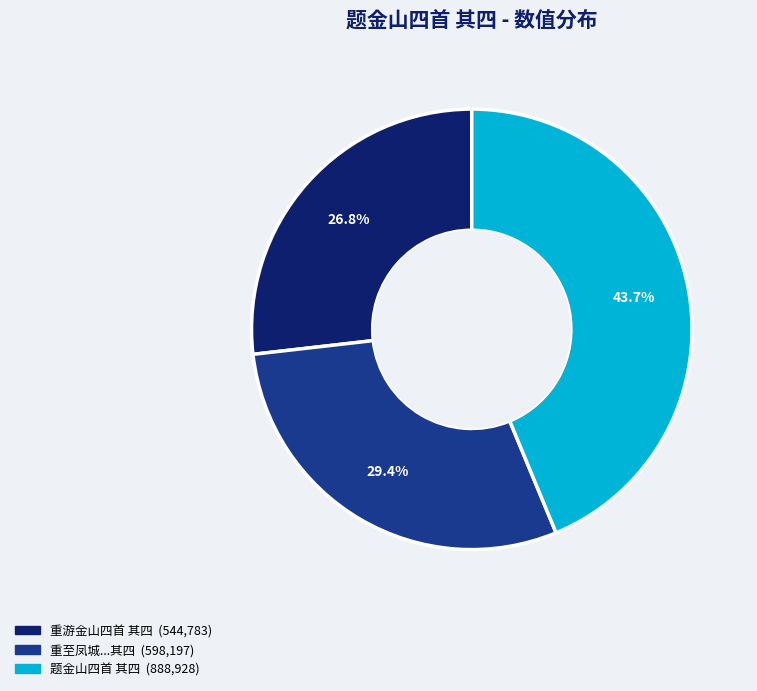

Is there a majority slice in this chart?

No